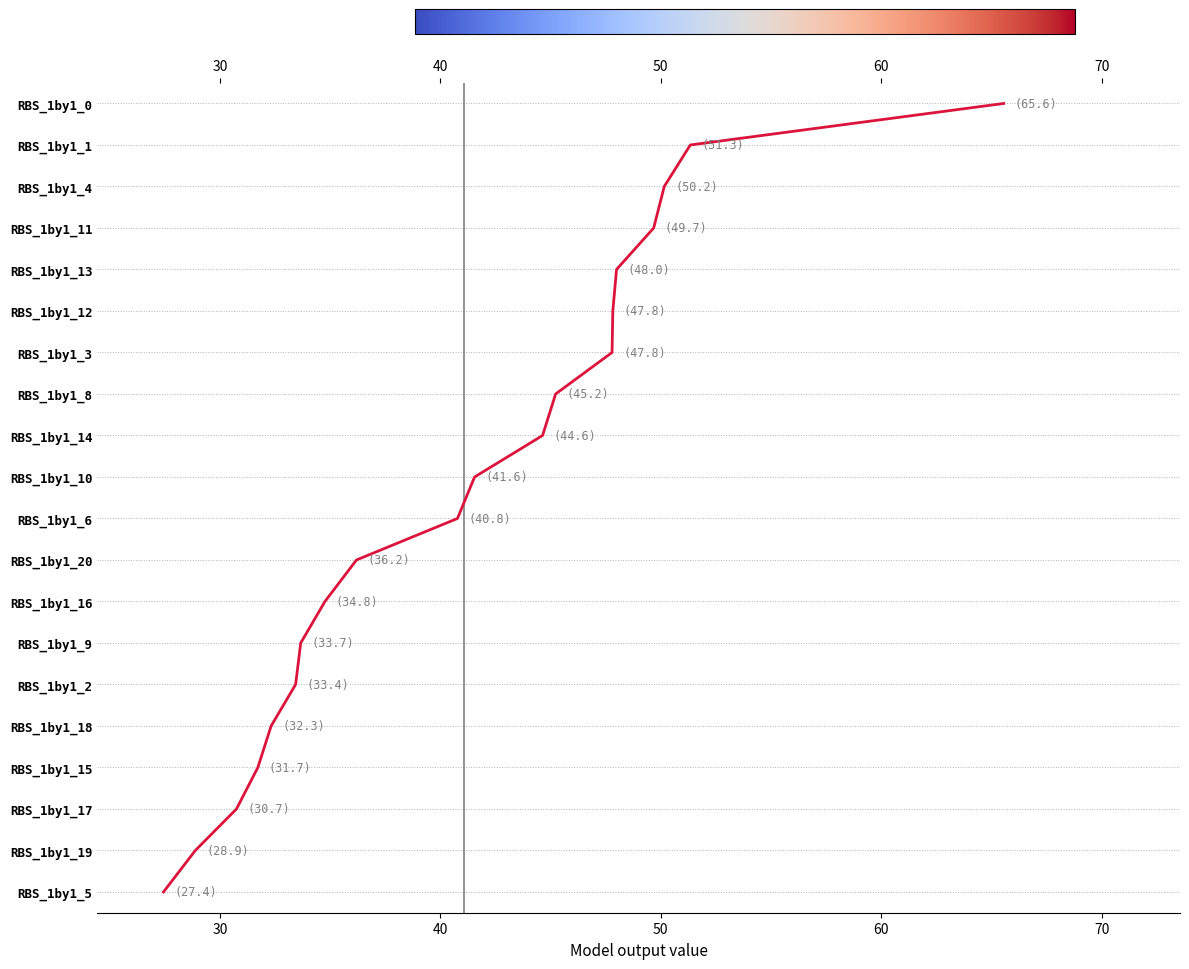

How many lines are shown in the chart?

1